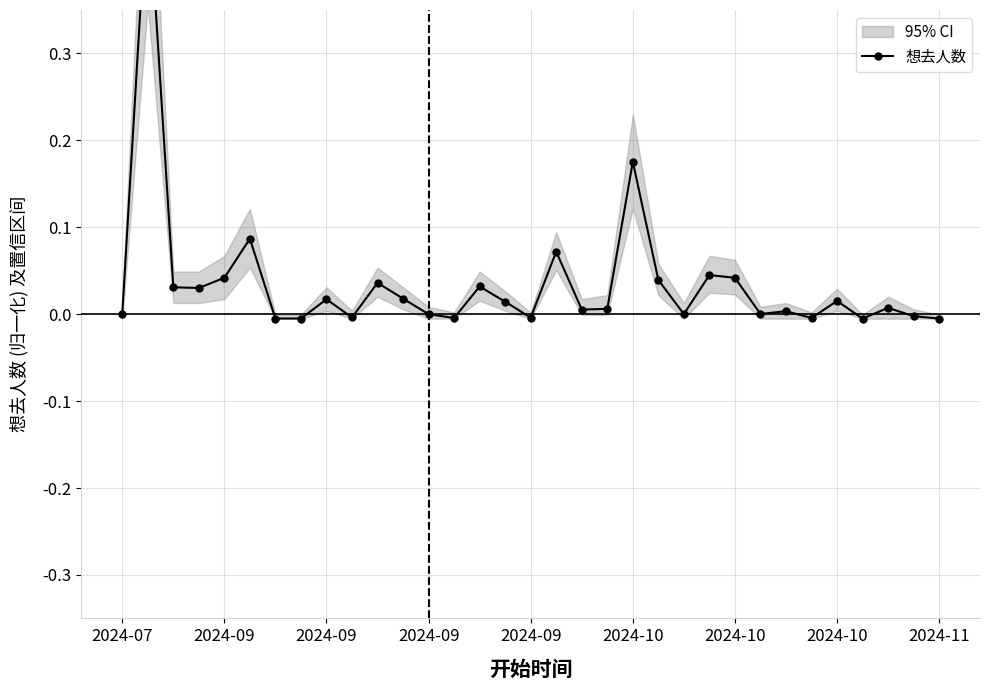

The chart shows a value of 0.0 at 10. True or false?

False